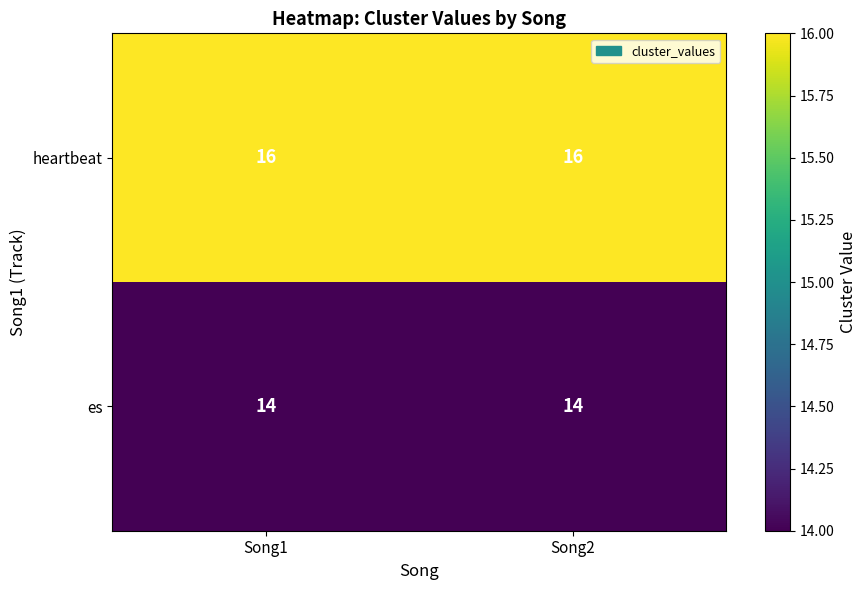

List the series in order of their overall mean, lowest first.

es, heartbeat